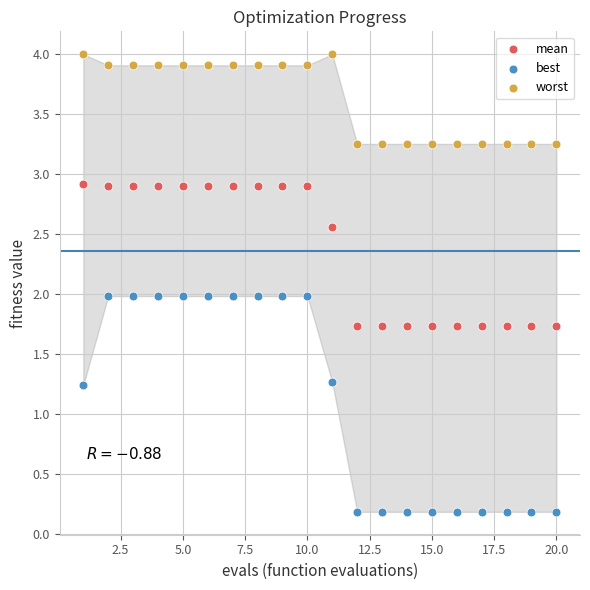

Which series contains the lowest Y value?

best